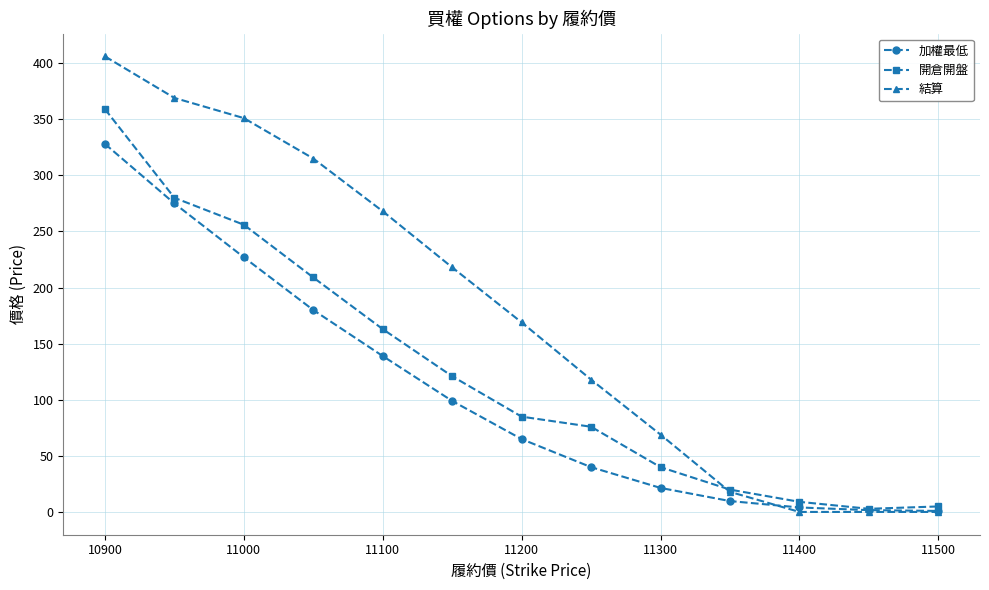

What is the sum of all 加權最低 values?

1391.1